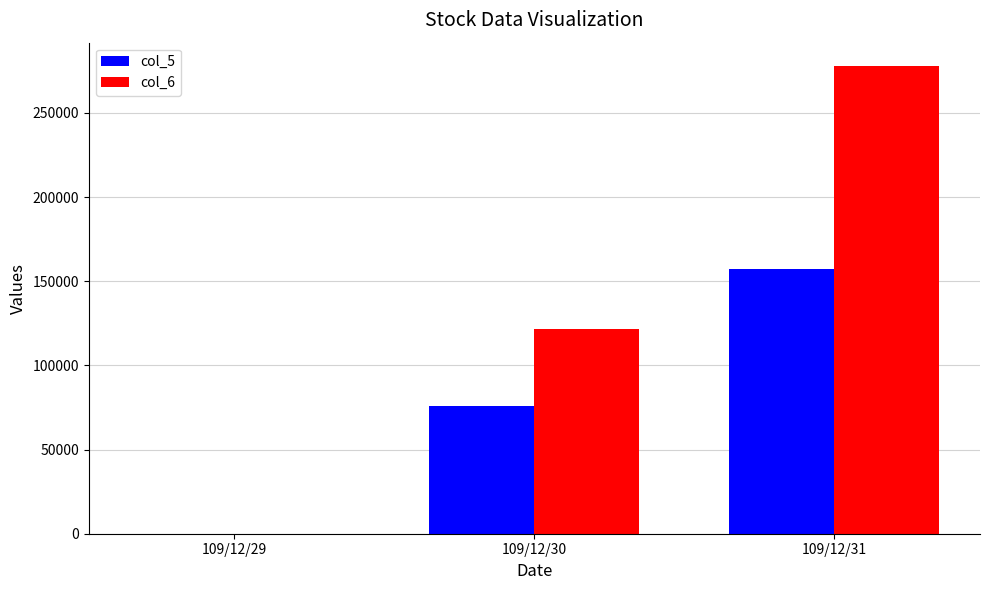

How many col_6 values are between 0 and 277880?

3